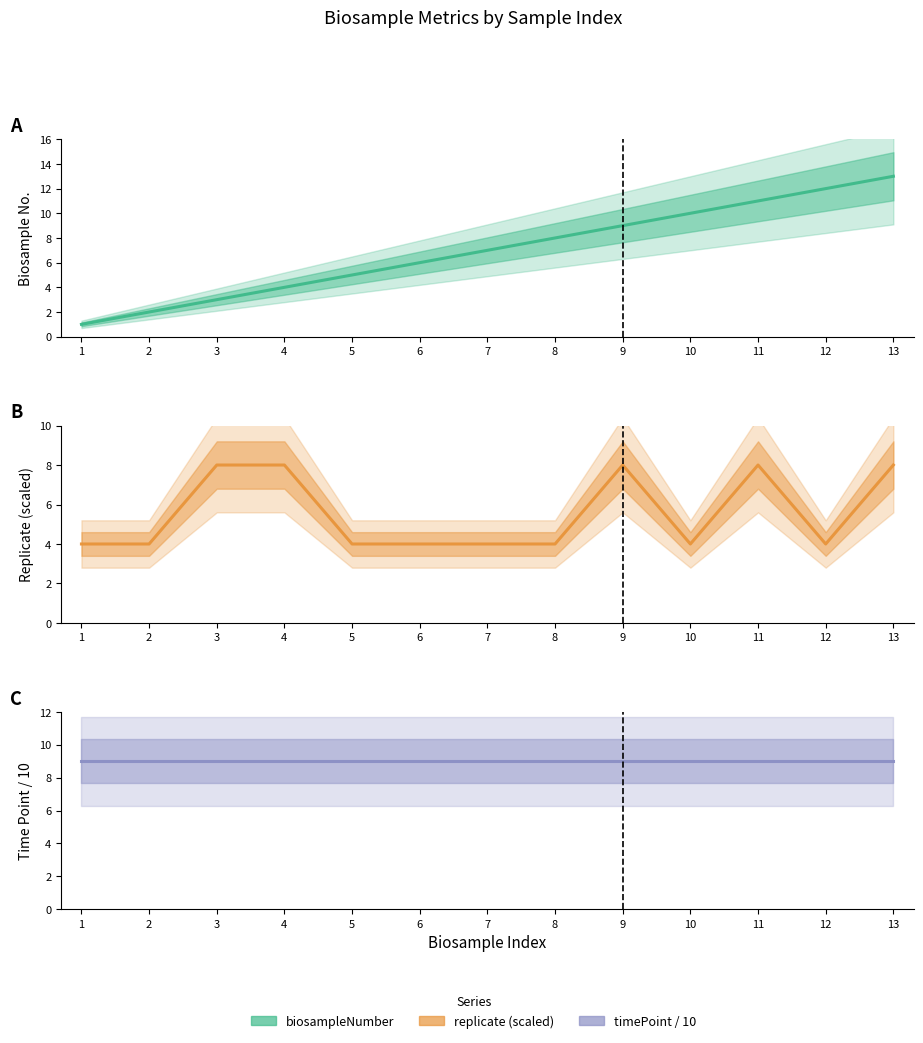

True or false: timePoint and replicate intersect in this chart.

False